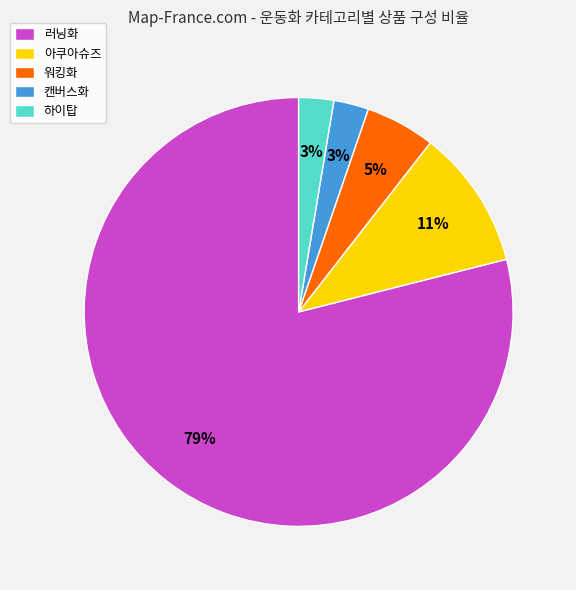

Between 아쿠아슈즈 and 러닝화, which is larger?

러닝화